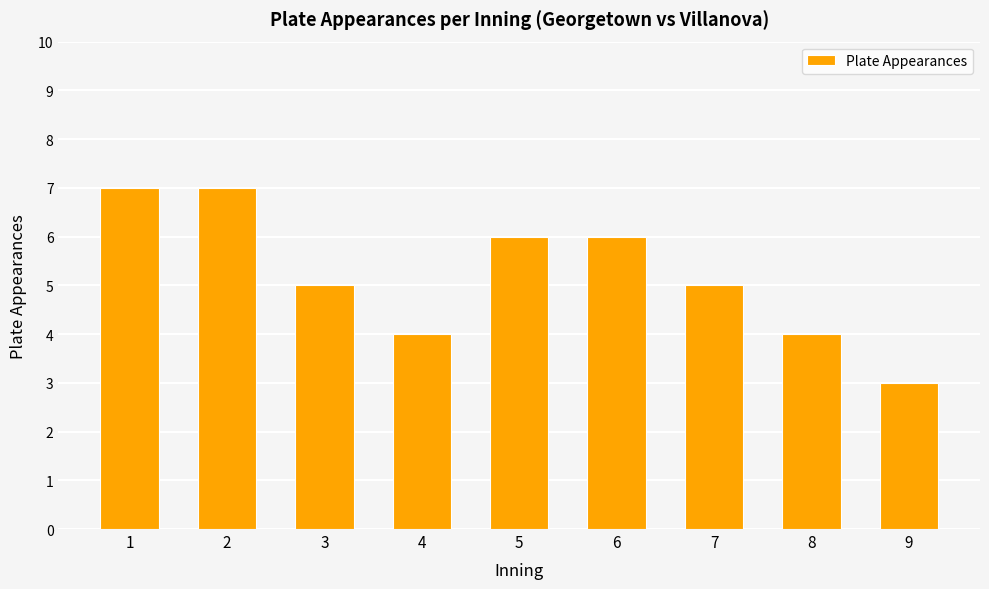

Are the bars grouped side by side (vs. stacked)?

No